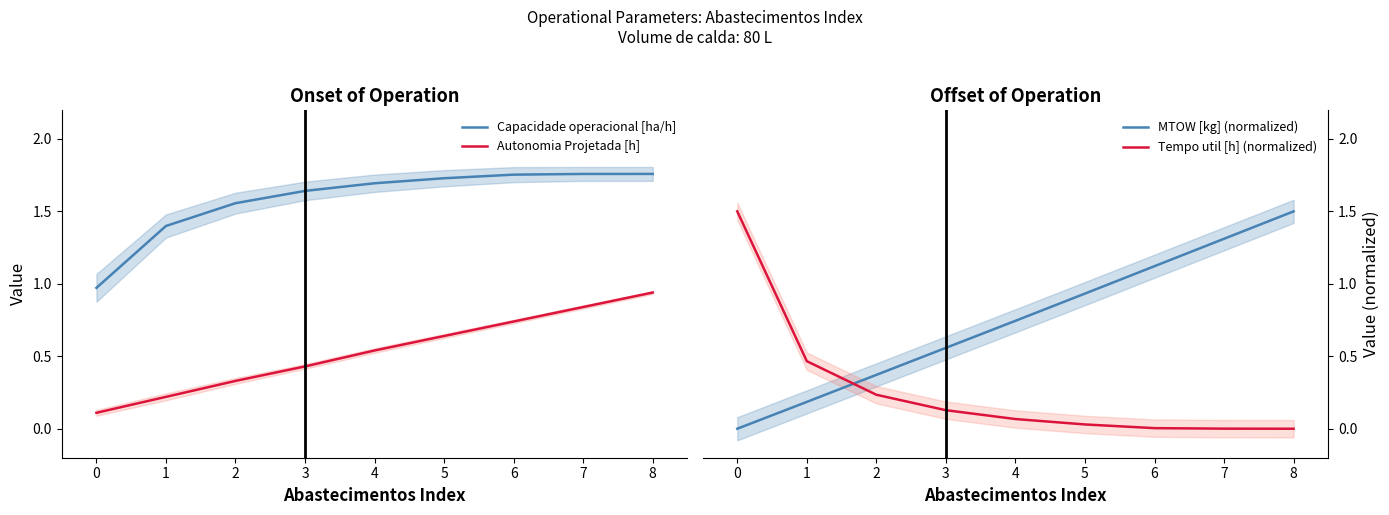

Which series has the largest total across all categories?

Capacidade operacional [ha/h]